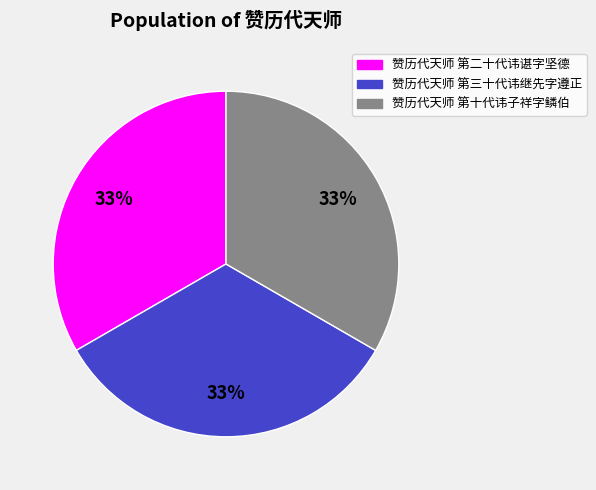

What percentage is the 赞历代天师 第二十代讳谌字坚德 slice, to the nearest percent?

33%